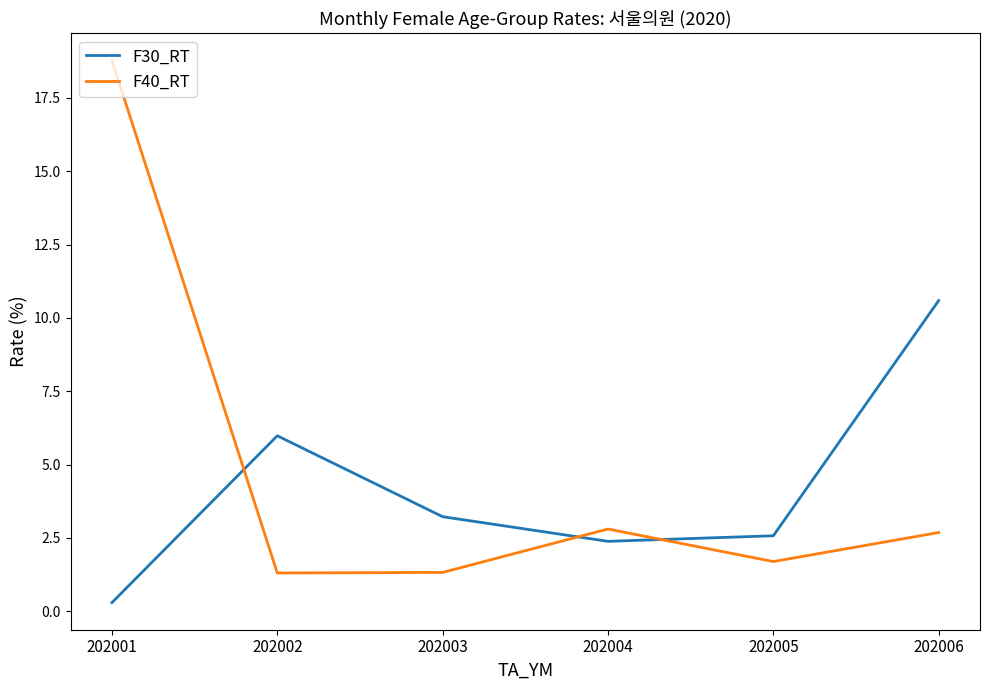

Reading left to right, list all the values displayed in this chart.

F30_RT: 202001=0.3	202002=6.0	202003=3.2	202004=2.4	202005=2.6	202006=10.6
F40_RT: 202001=18.8	202002=1.3	202003=1.3	202004=2.8	202005=1.7	202006=2.7